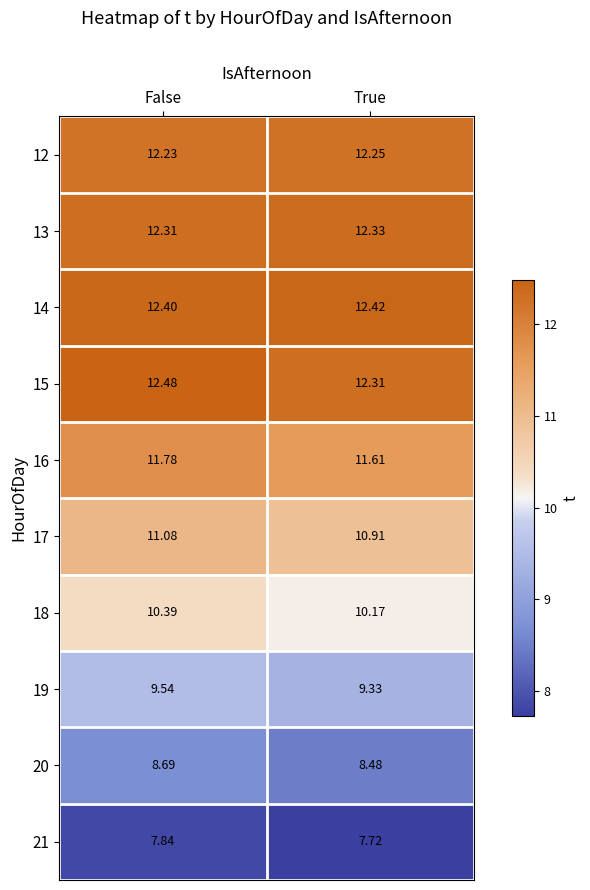

Is the value of 20 at False greater than the value of 14 at False?

No